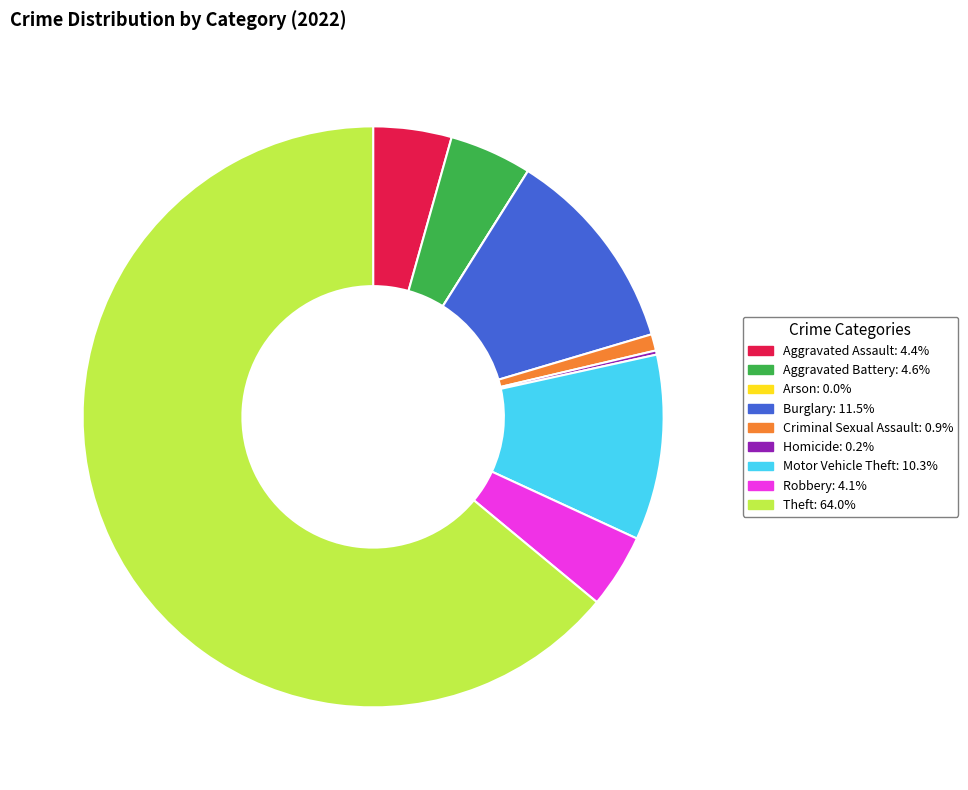

Approximately how many times larger is the value at Aggravated Battery compared to Aggravated Assault?

1.1